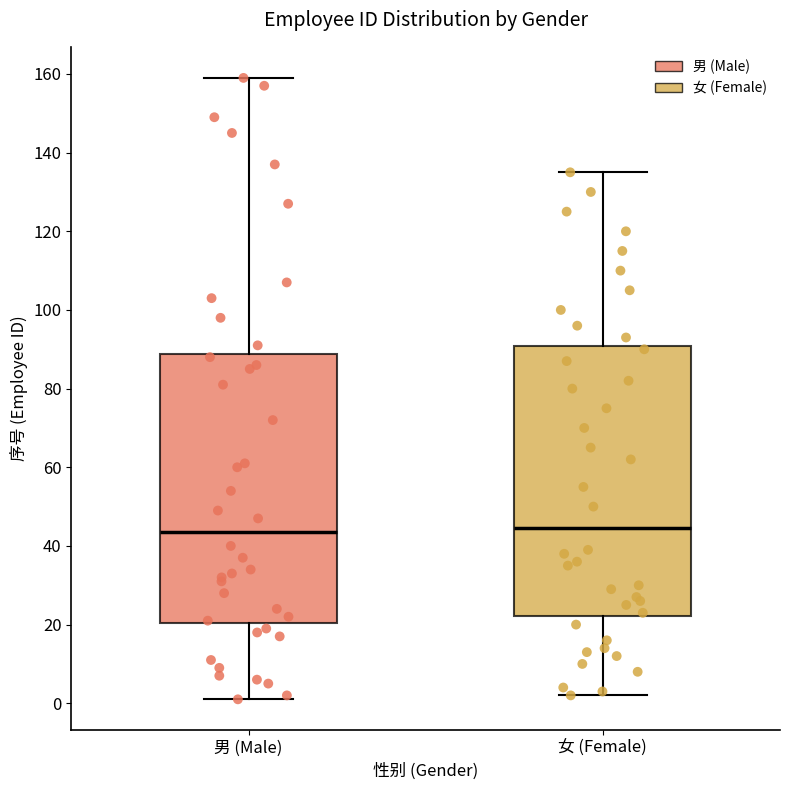

Reading left to right, read every box against the y-axis: the position of its median line, the range the box covers, and the ends of its whiskers. The values are not printed on the chart, so give them approximately, as read against the axis.

男 (Male): median 44, box 20 to 88, whiskers 2 to 160
女 (Female): median 44, box 22 to 90, whiskers 2 to 136